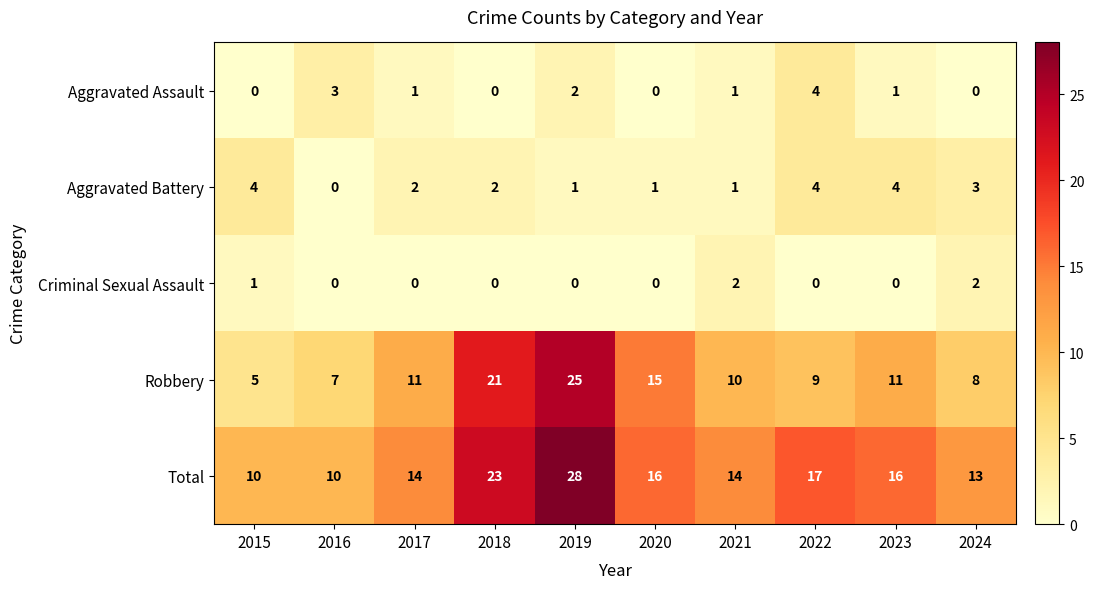

At which category is the sum across all series the highest?

2019